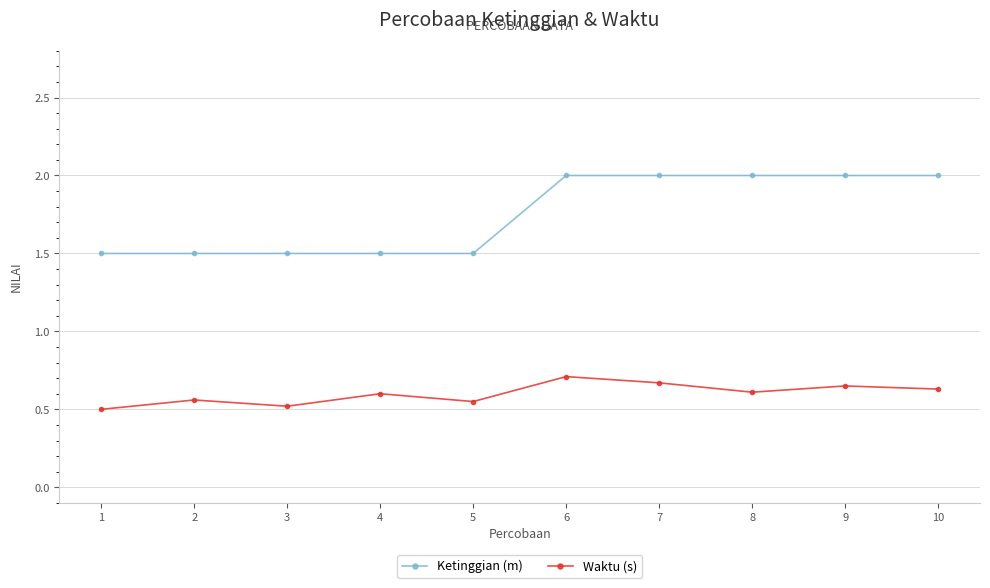

At 1, list the series in order from smallest to largest.

Waktu (s), Ketinggian (m)